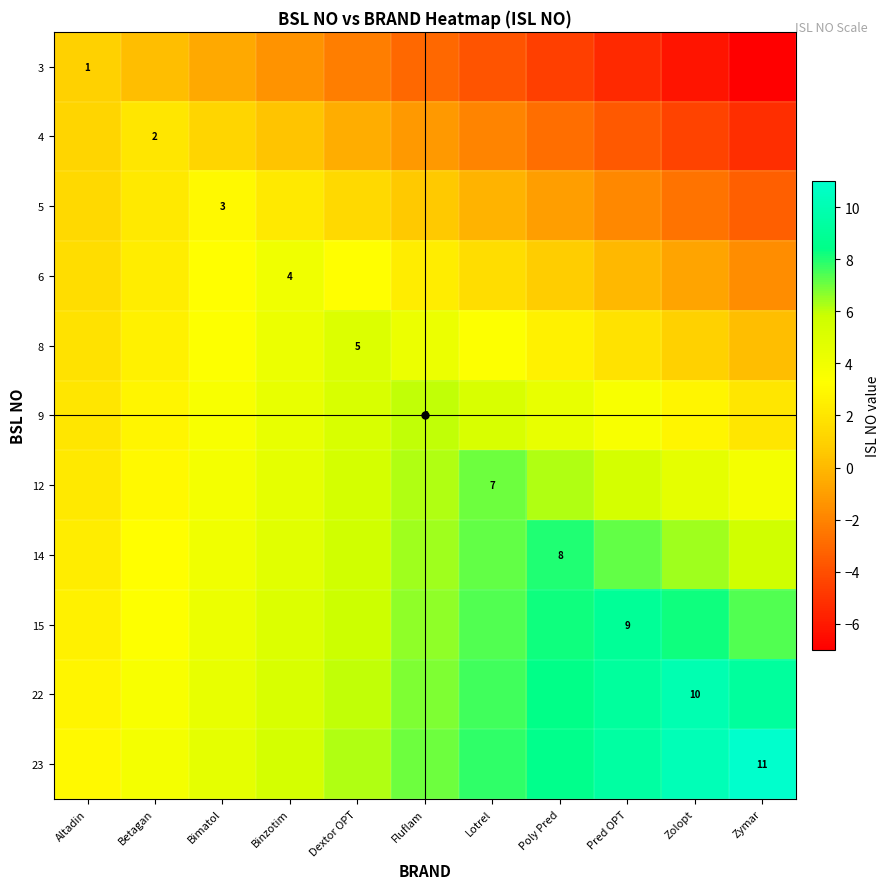

Rank the series at Pred OPT from lowest to highest value.

3, 4, 5, 6, 8, 9, 12, 14, 15, 22, 23